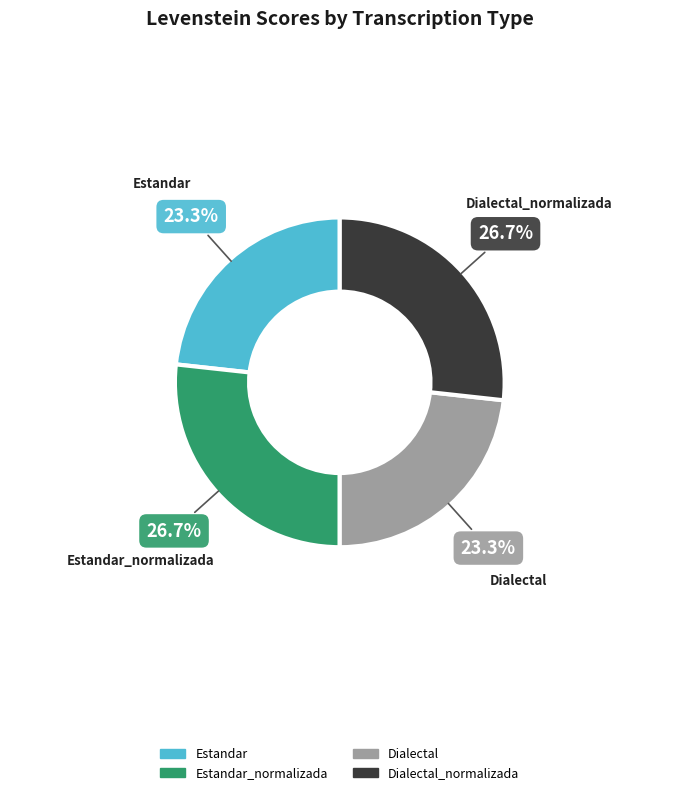

Is there a majority slice in this chart?

No